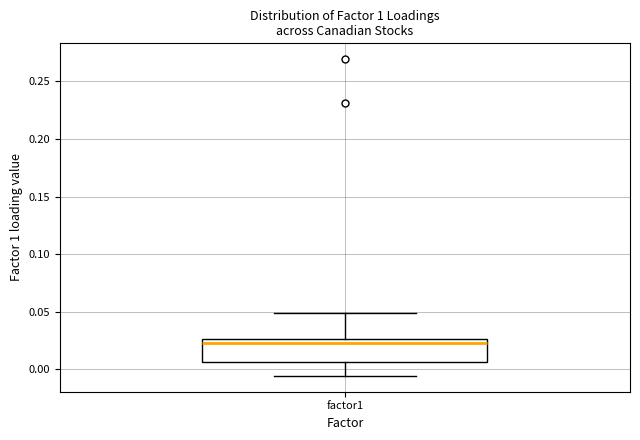

Transcribe this box plot: give where the median line is, the range the box spans, and where the two whiskers end, as read against the y-axis. The values are not printed on the chart, so give them approximately, as read against the axis.

median 0.025 (just below the box's upper edge), box 0.005 to 0.025, whiskers -0.005 to 0.050